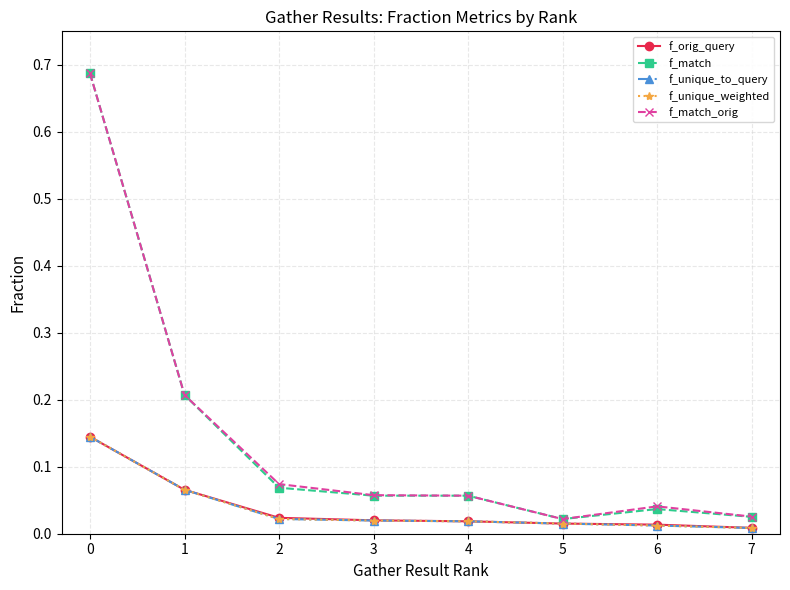

At how many categories does at least one series exceed 0?

8